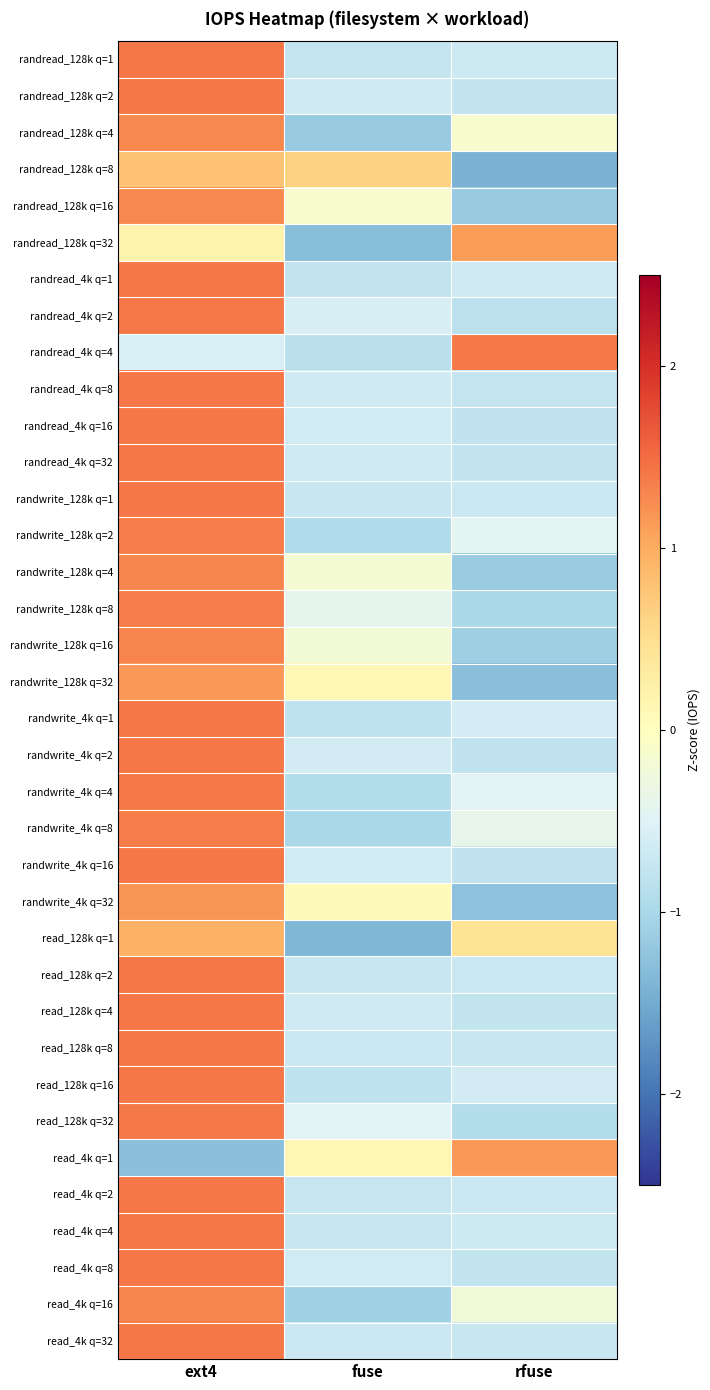

What is the total value across all series at ext4?

42.7